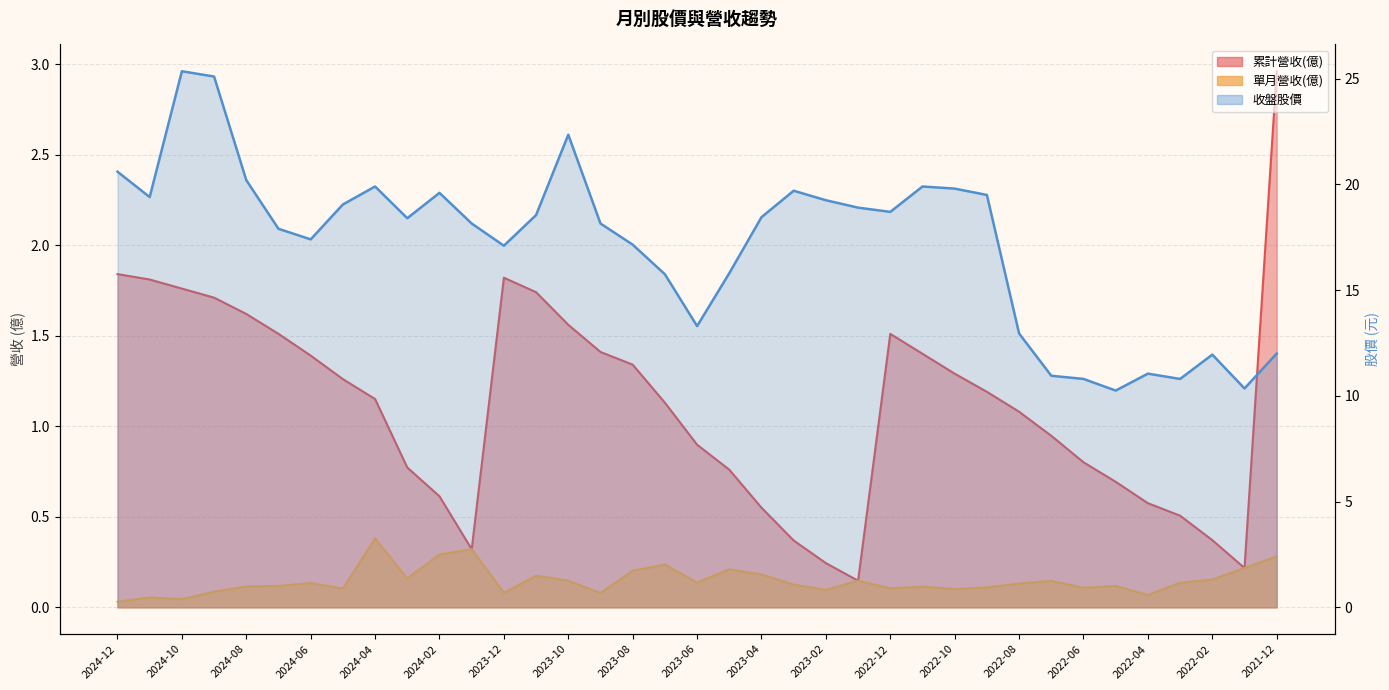

At which category does 收盤股價 reach its first local valley?

2024-11